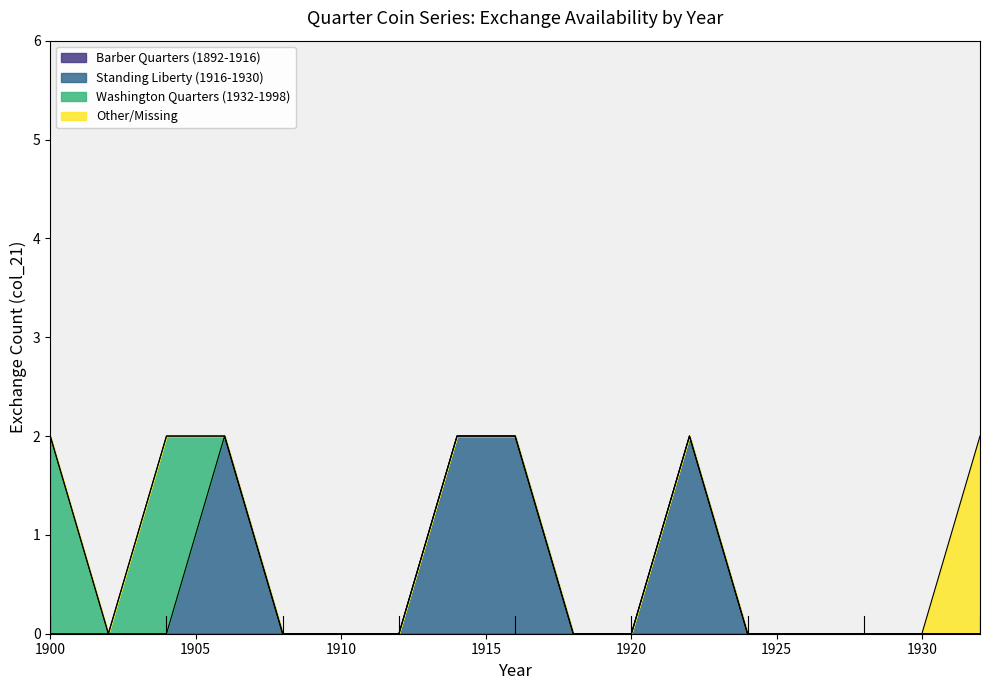

At which label does Other/Missing reach its peak?

1932